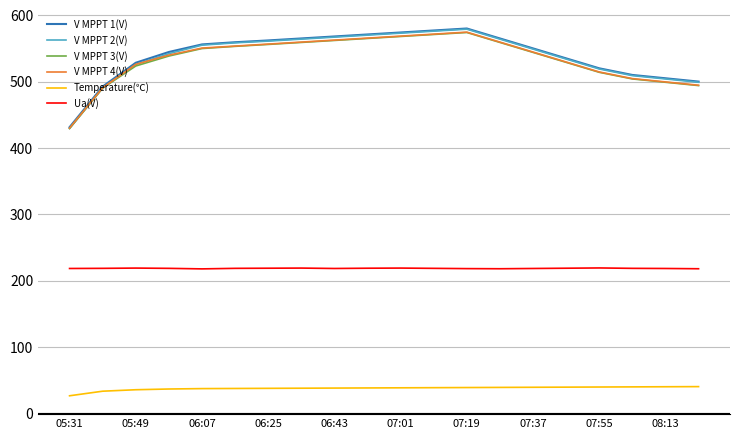

What is the highest value of the V MPPT 2(V) series?

579.0